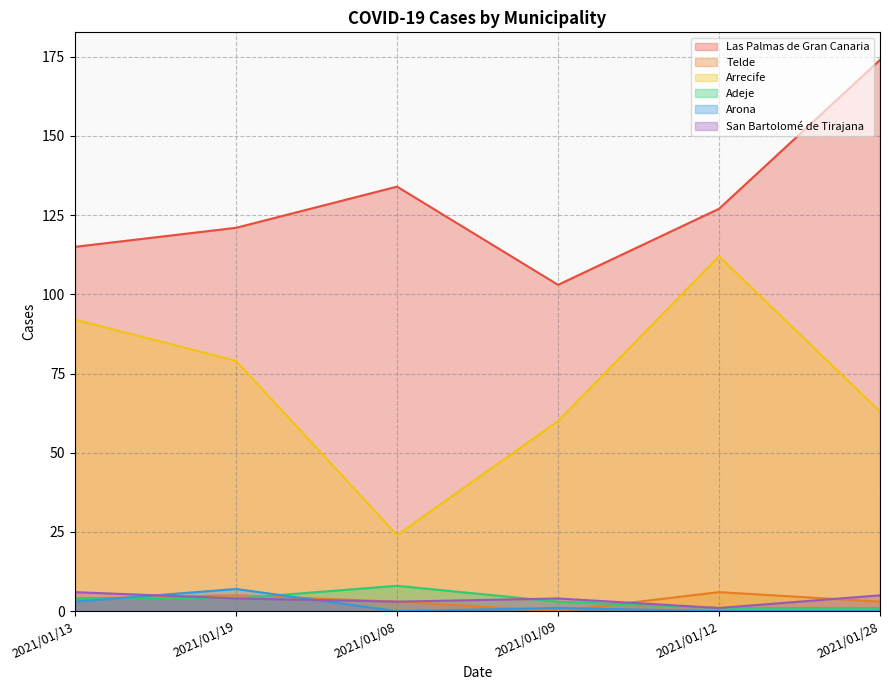

In Telde, how many points are lower than both neighbors (excluding endpoints)?

1